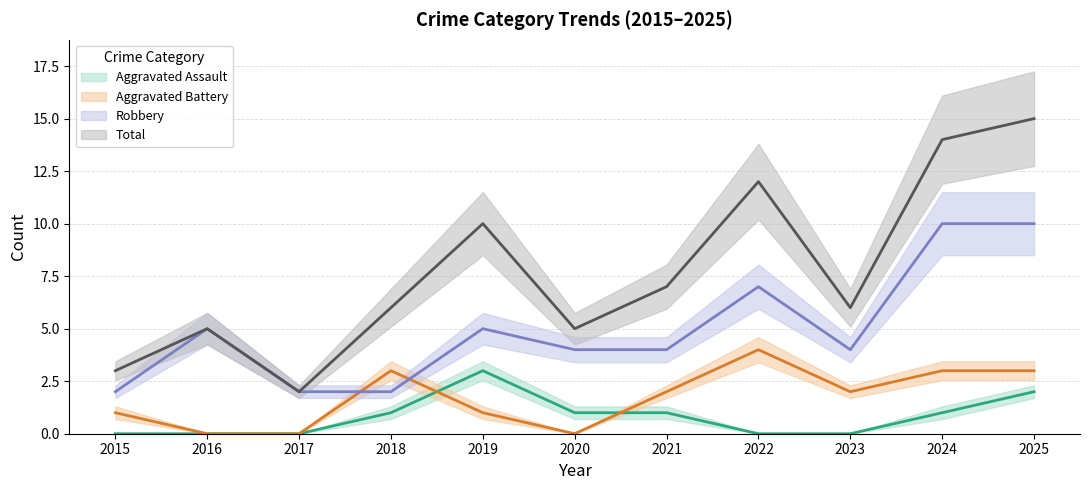

Is the value of Total at 2023 greater than the value of Robbery at 2015?

Yes